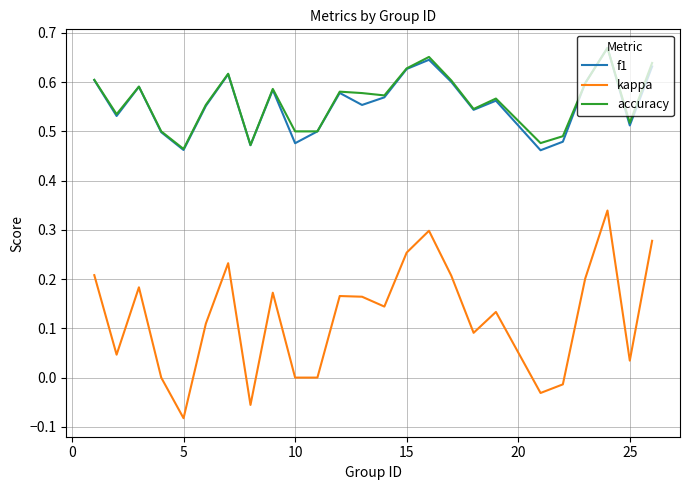

Which series has the widest spread of values?

kappa